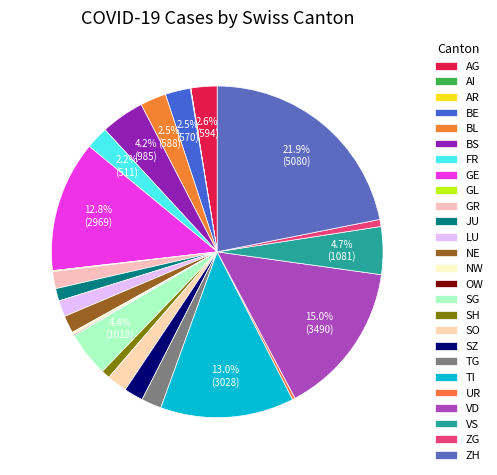

How much of the chart is everything except VD?

85.0%